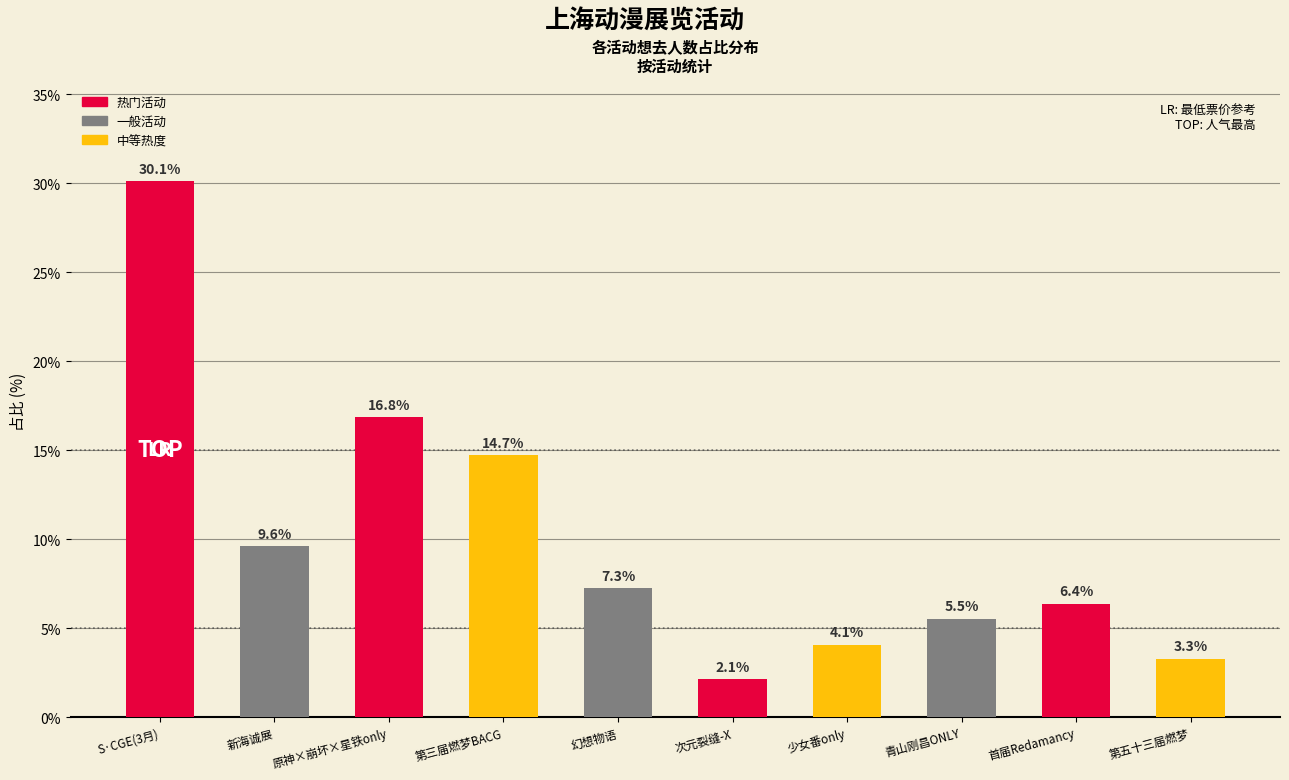

Reading left to right, transcribe all the data shown in this chart.

S·CGE(3月)=30.1	新海诚展=9.6	原神×崩坏×星铁only=16.8	第三届燃梦BACG=14.7	幻想物语=7.3	次元裂缝-X=2.1	少女番only=4.1	青山刚昌ONLY=5.5	首届Redamancy=6.4	第五十三届燃梦=3.3